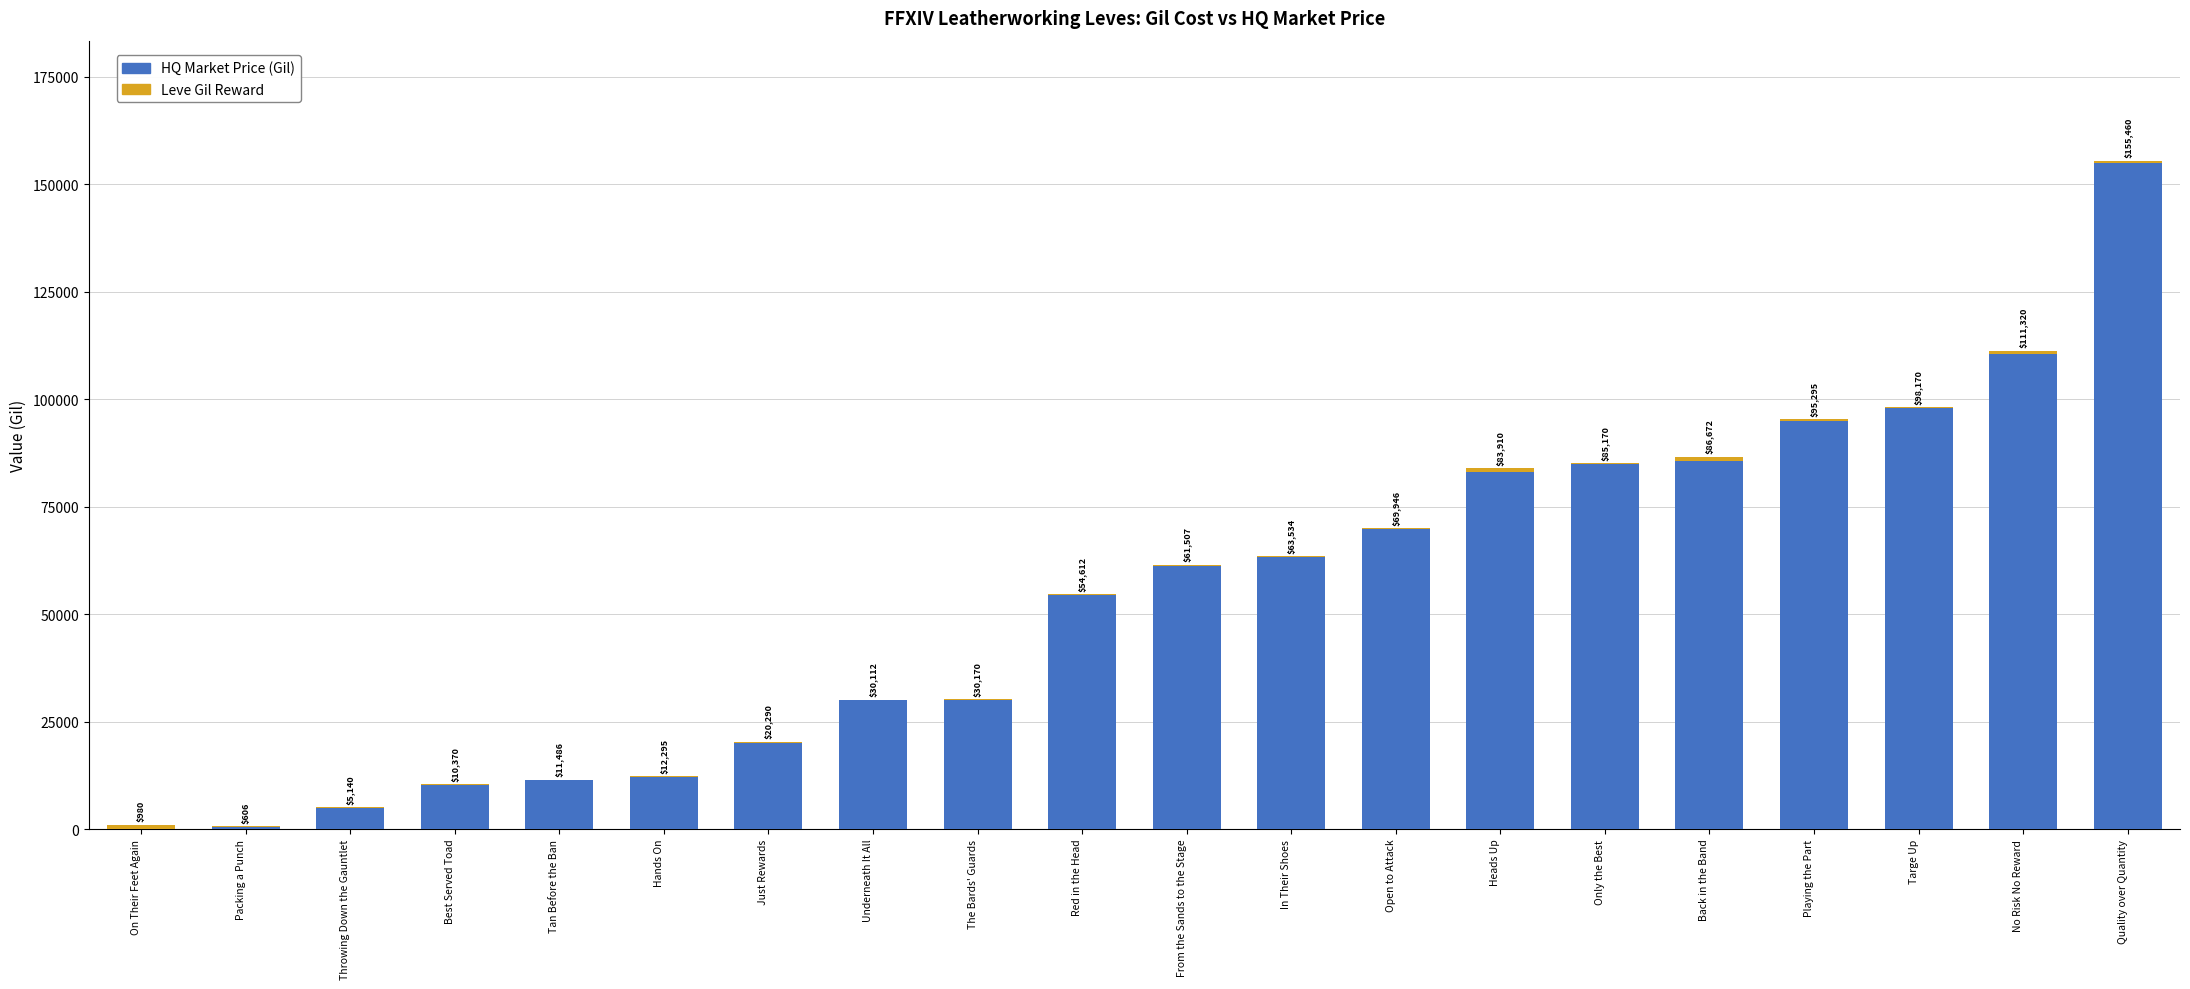

The HQ Market Price (Gil) series shows 155015.0 at No Risk No Reward. True or false?

False